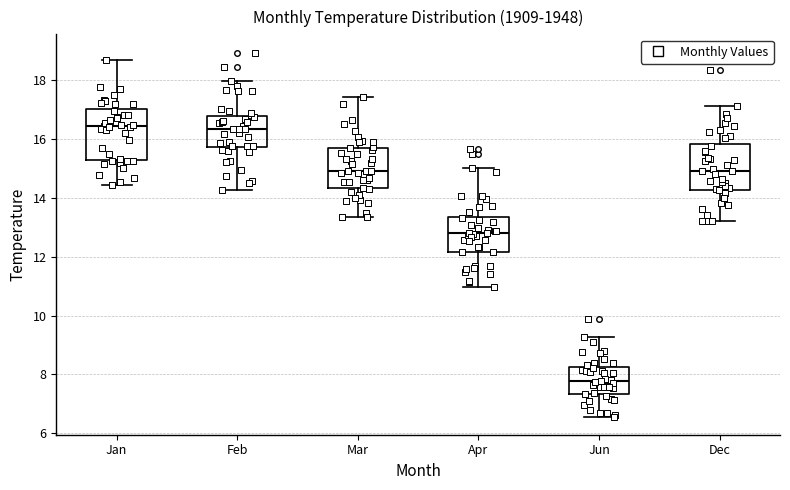

Which box's median line is the lowest?

Jun